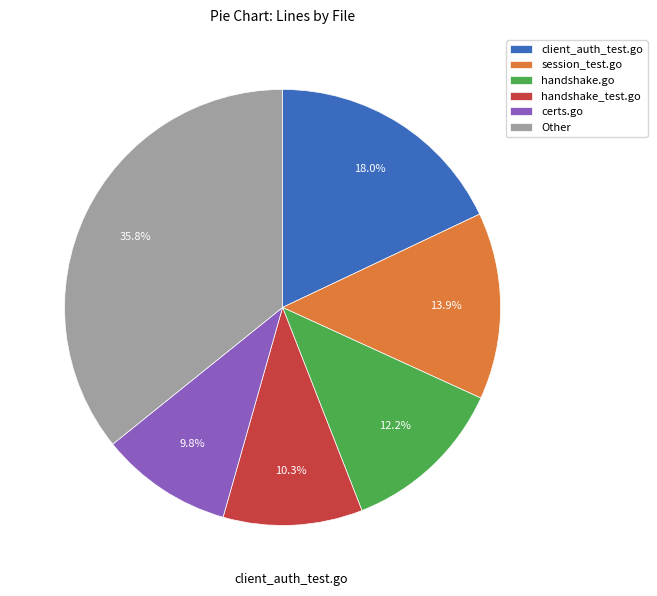

Does any single category account for the majority?

No